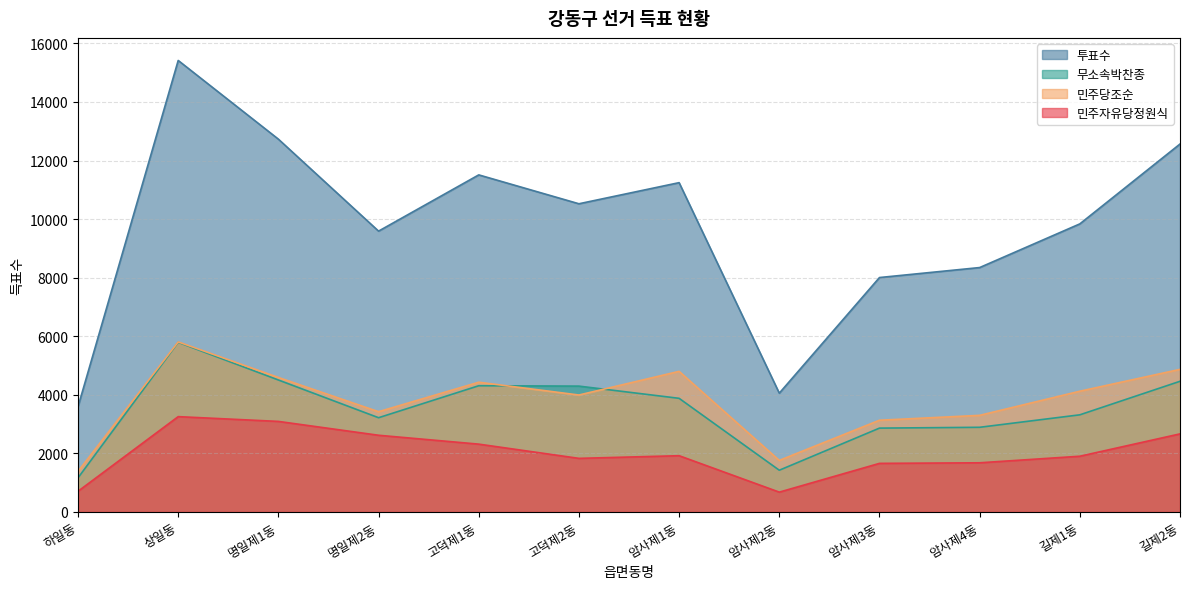

Between 암사제4동 and 길제2동, which is larger?

길제2동